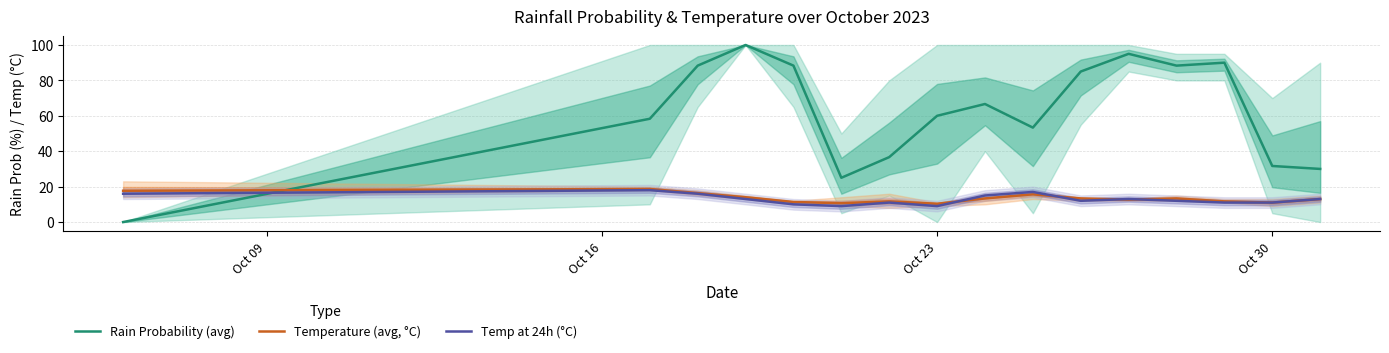

True or false: Temp at 24h (°C) has a value of 3.3 at Oct 30.

False